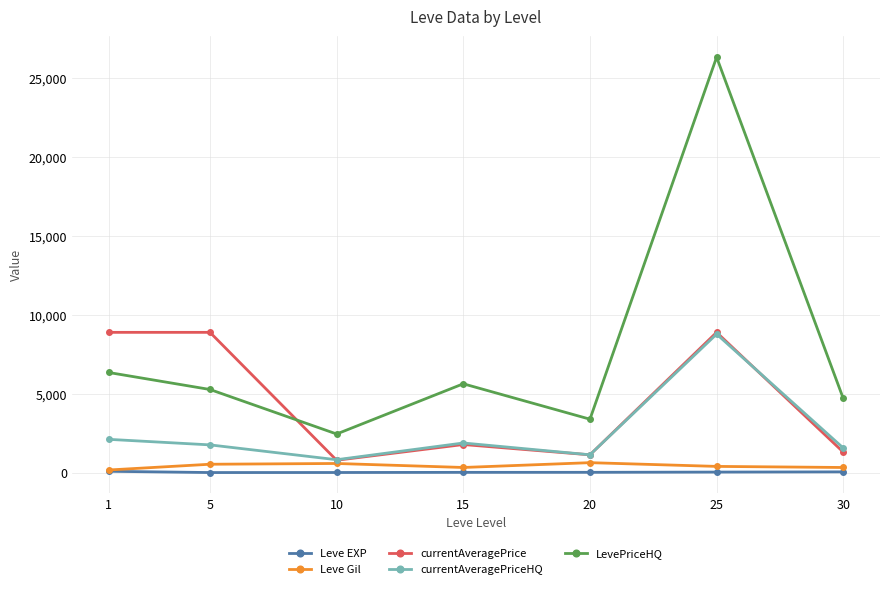

At how many categories does at least one series exceed 9441?

1